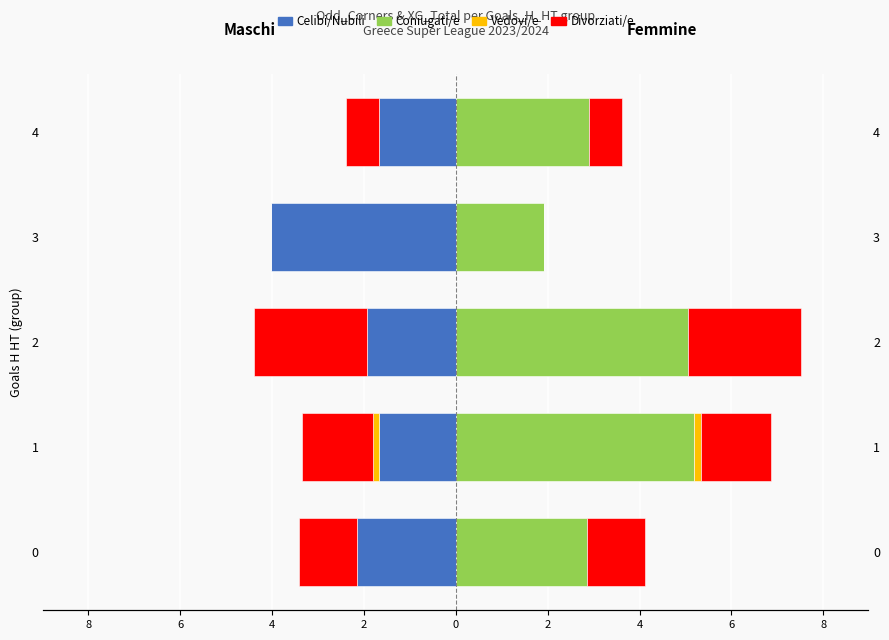

What is the difference between the second highest and second lowest values in the Celibi/Nubili series?

0.5